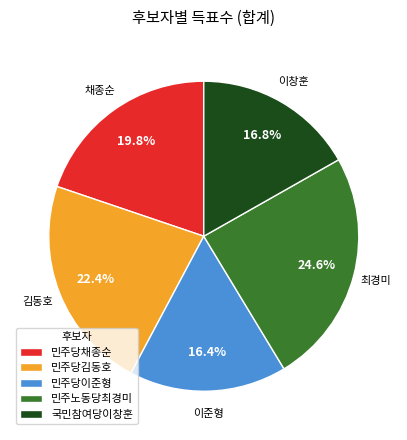

To the nearest percent, what is the average slice percentage?

20%